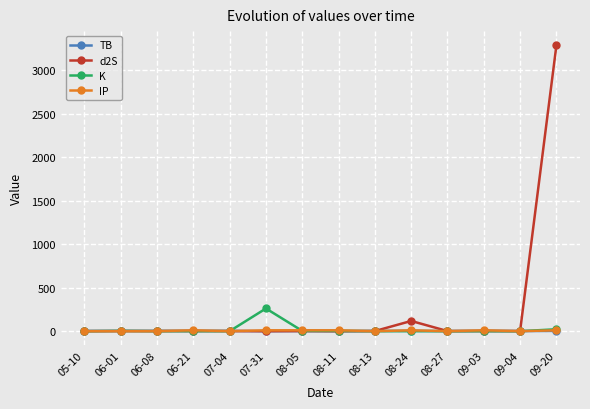

What is the sum of all IP values?

74.8